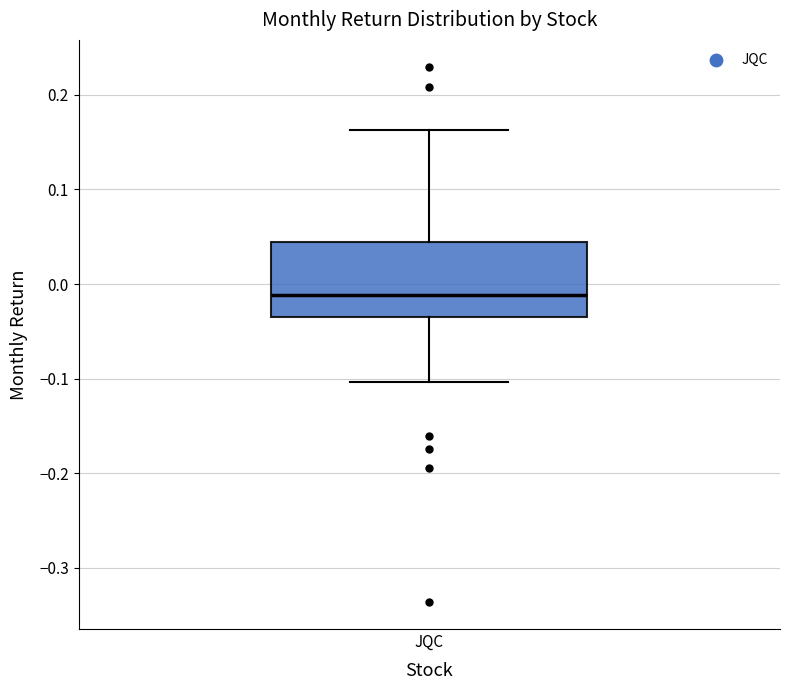

Where is the upper edge of the box for JQC on the y-axis? The values are not printed on the chart, so give them approximately, as read against the axis.

0.04